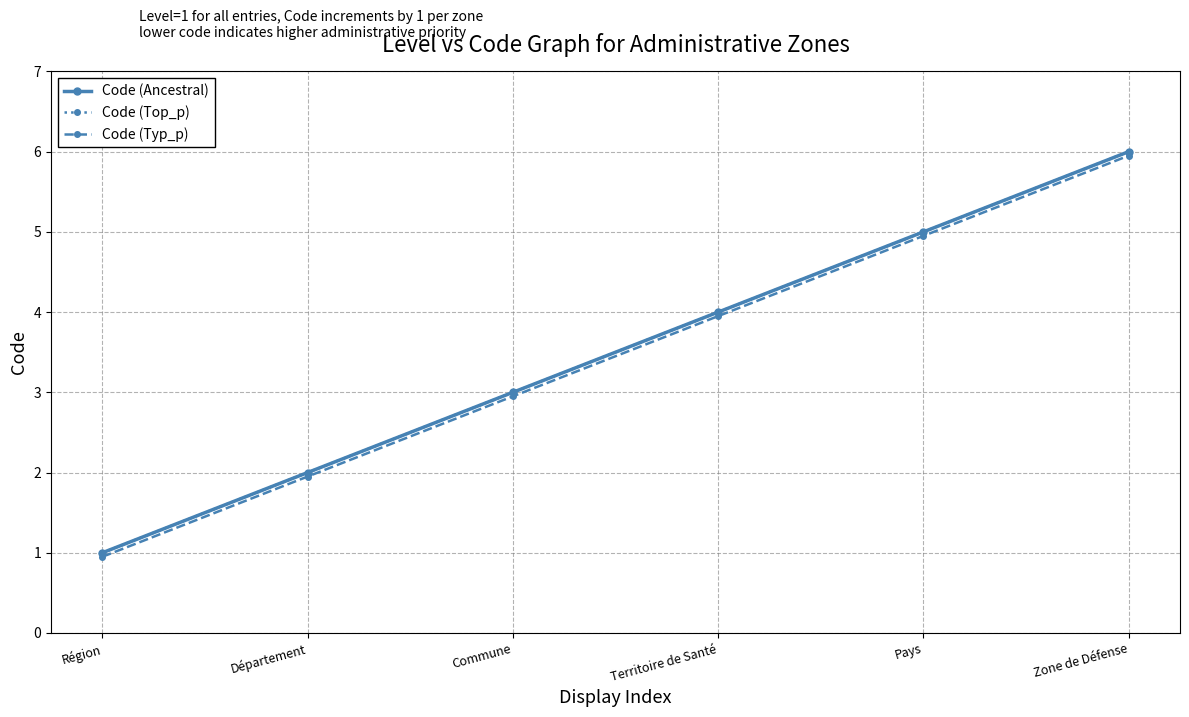

Reading left to right, what are all the values shown in this chart?

Code (Ancestral): Région=1.0	Département=2.0	Commune=3.0	Territoire de Santé=4.0	Pays=5.0	Zone de Défense=6.0
Code (Top_p): Région=1.0	Département=2.0	Commune=3.0	Territoire de Santé=4.0	Pays=5.0	Zone de Défense=6.0
Code (Typ_p): Région=0.9	Département=1.9	Commune=3.0	Territoire de Santé=4.0	Pays=5.0	Zone de Défense=6.0